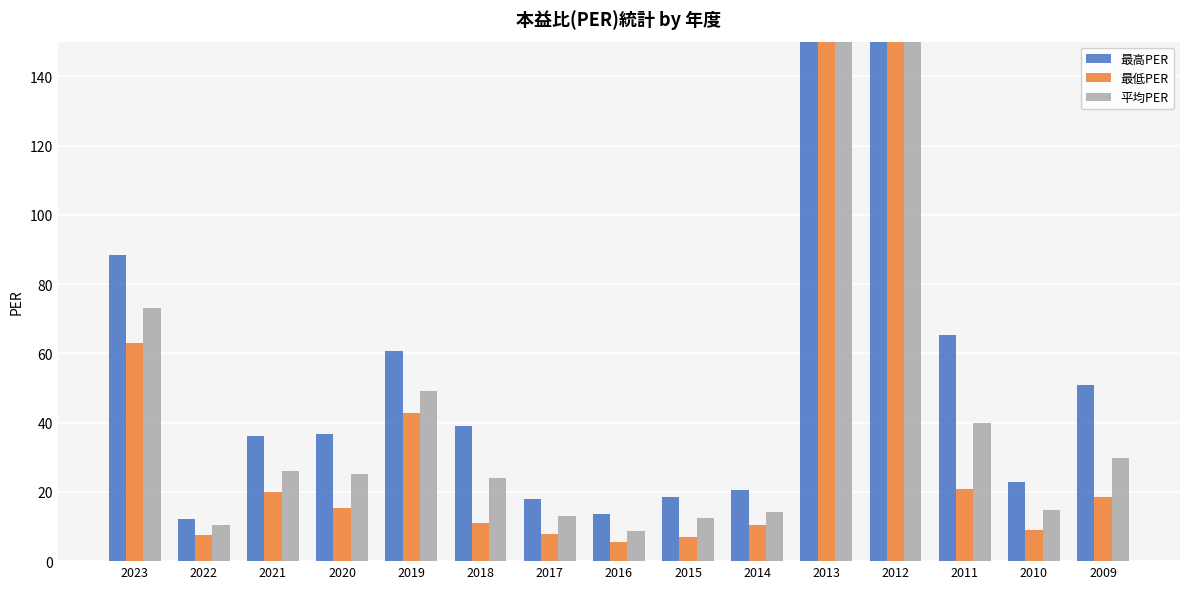

List the series in order of their overall mean, lowest first.

最低PER, 平均PER, 最高PER